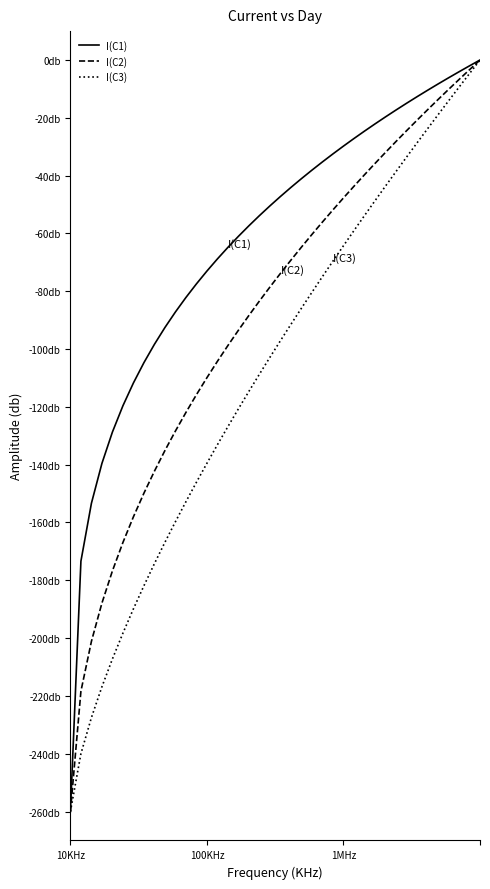

Where does the I(C3) series first go above -97?

21